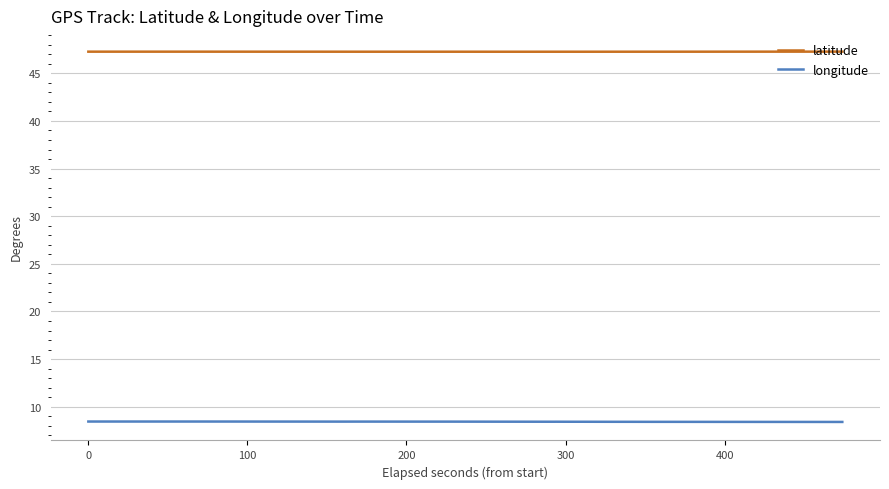

What is the greatest value displayed?

47.3